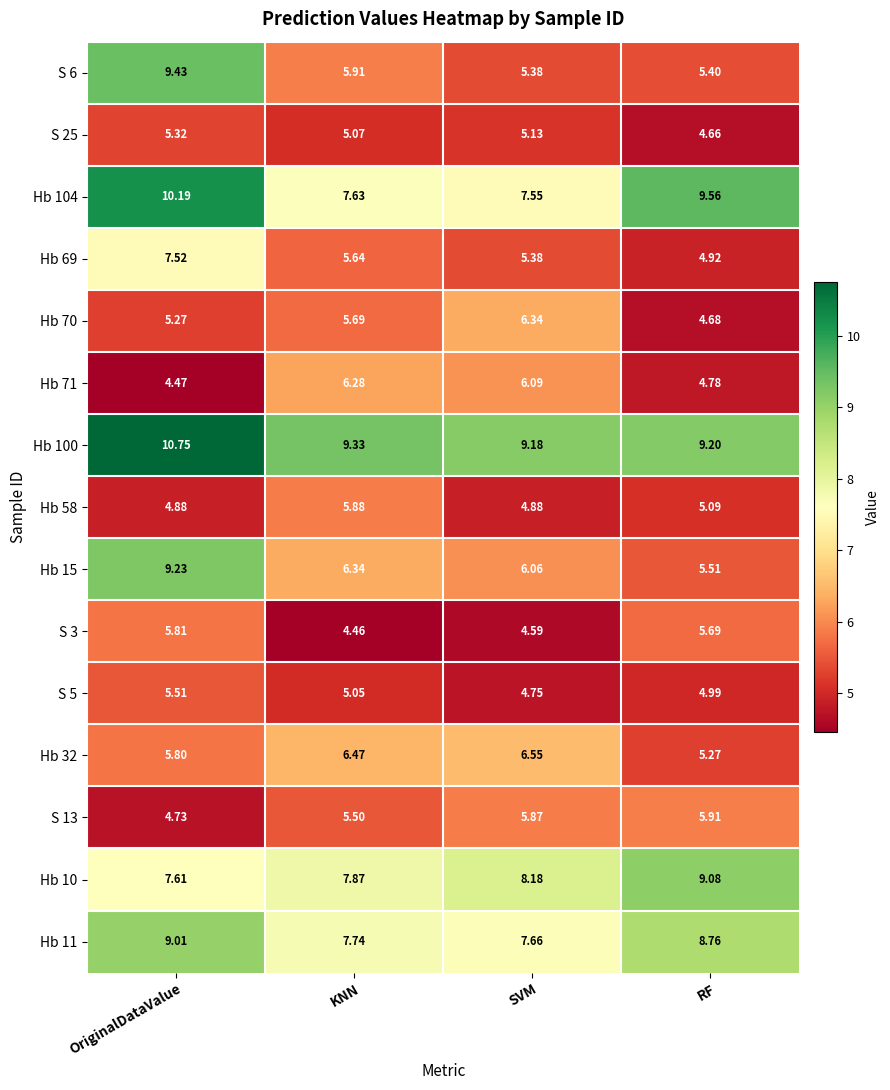

At how many categories does at least one series exceed 7?

4